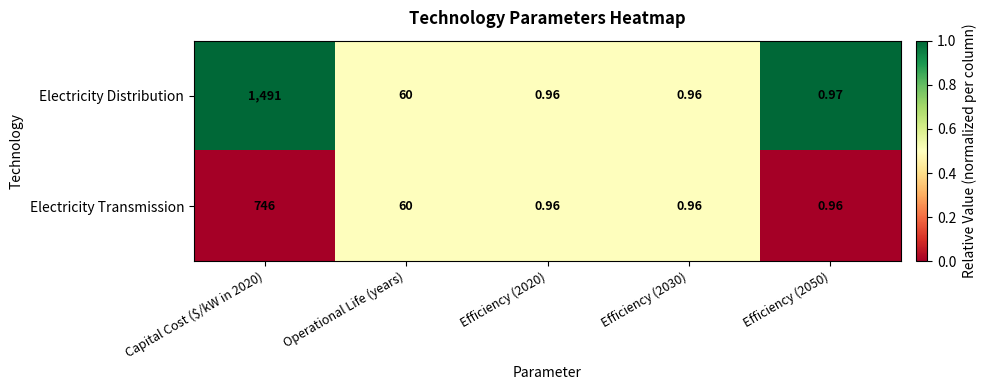

Rank the series by their maximum value, from highest to lowest.

Electricity Distribution, Electricity Transmission